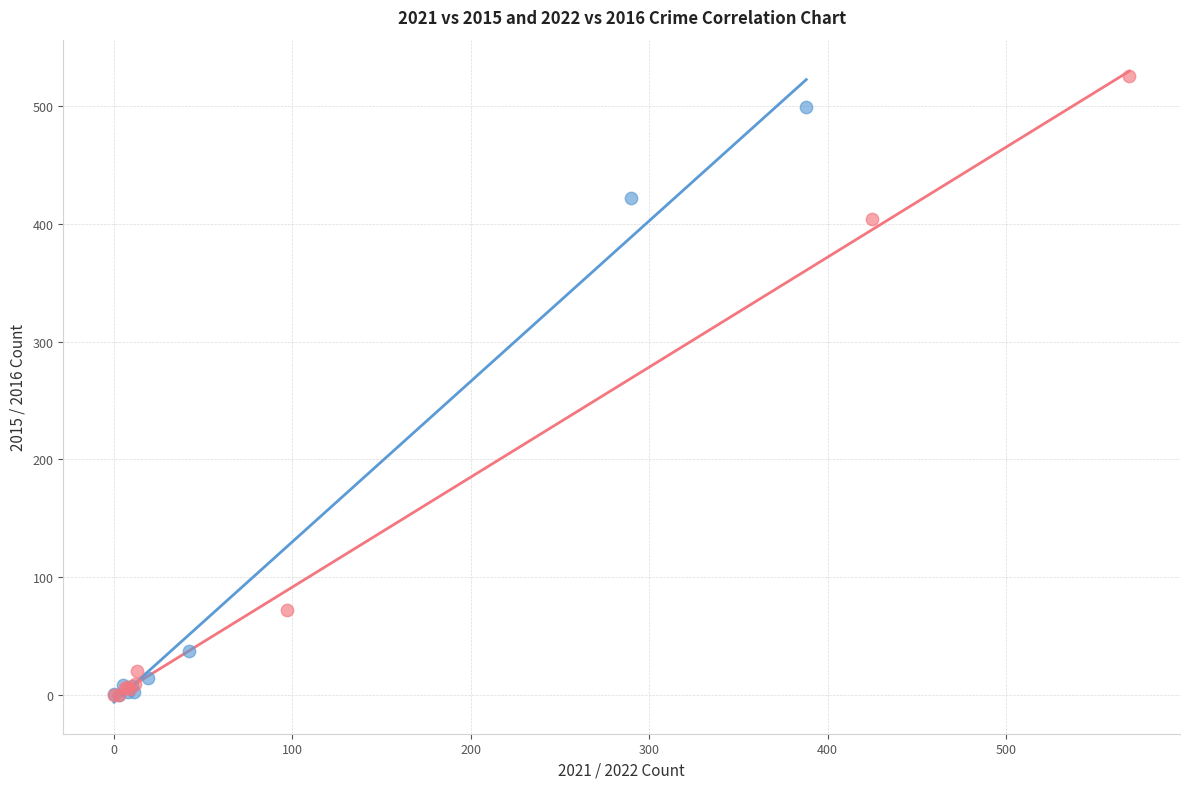

Which series has the widest spread of Y values?

2022 vs 2016